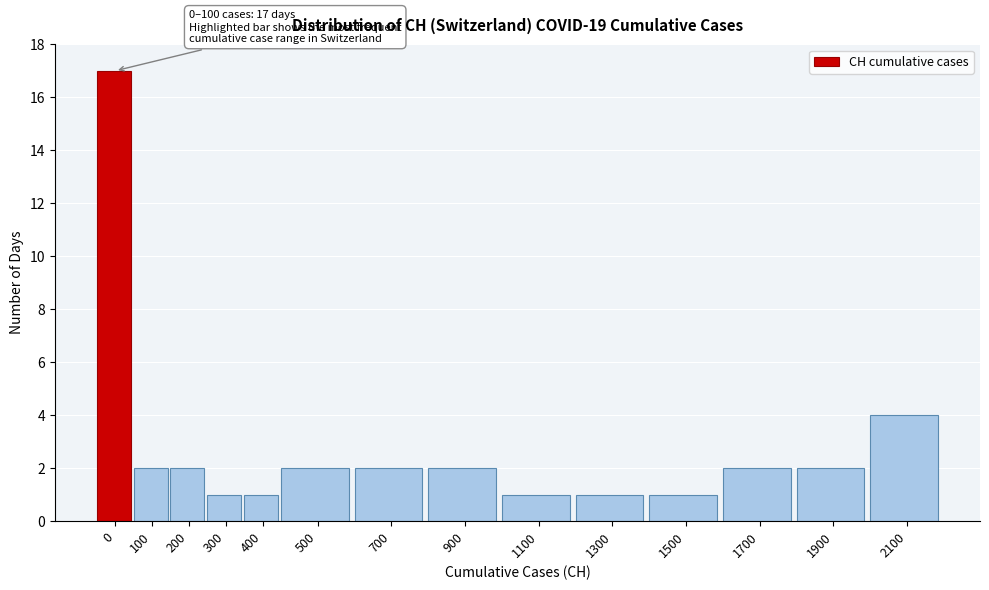

Reading left to right, extract all data points from this chart.

17	2	2	1	1	2	2	2	1	1	1	2	2	4